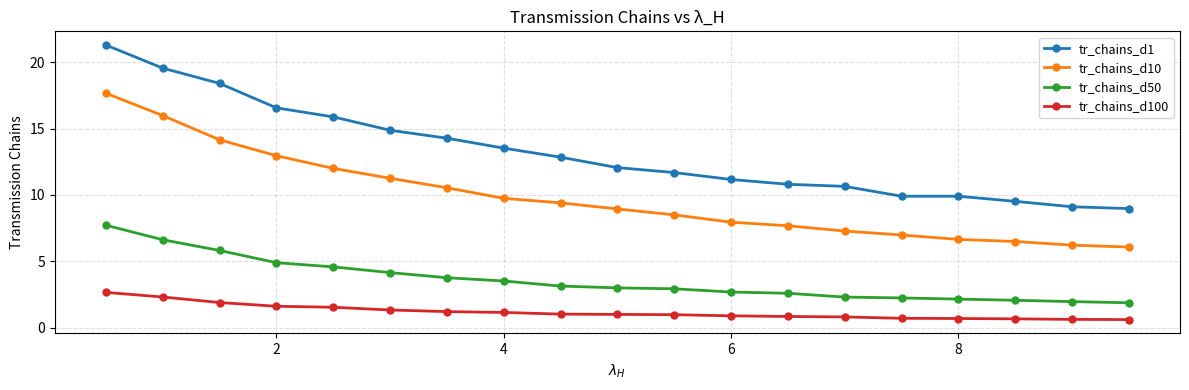

What is the maximum value shown in the chart?

21.3